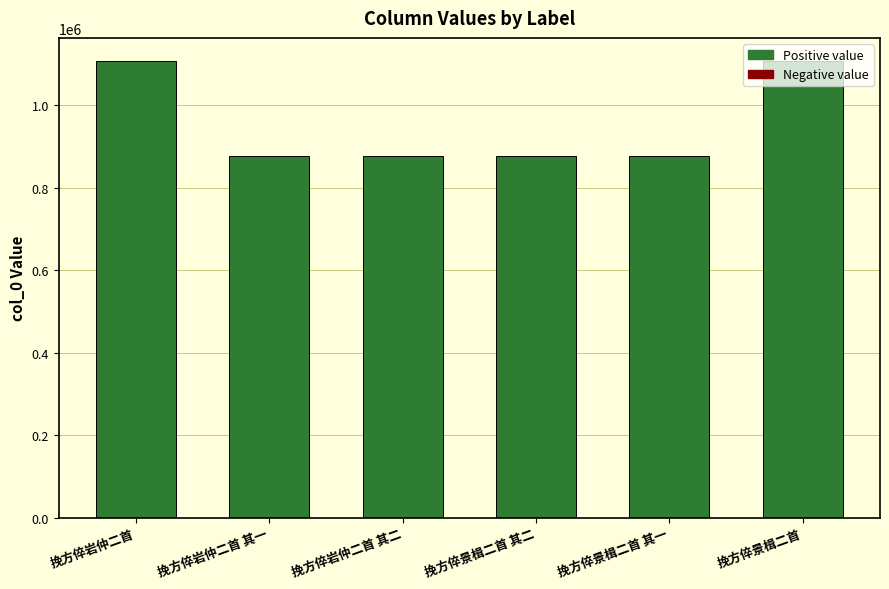

What is the ratio of the value at 挽方倅景楫二首 其一 to the value at 挽方倅景楫二首 其二?

1.0